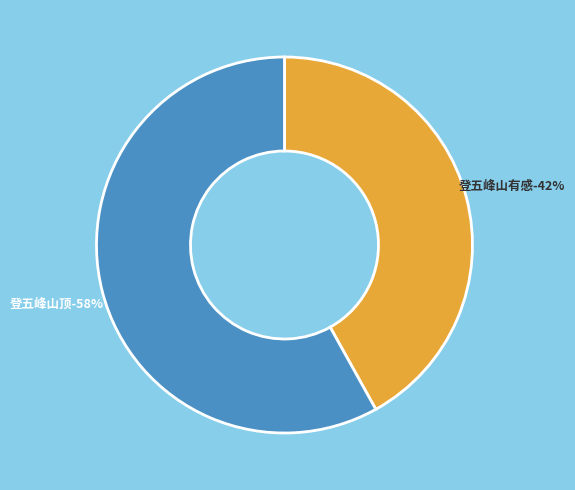

What is the smallest slice in the pie chart?

登五峰山有感